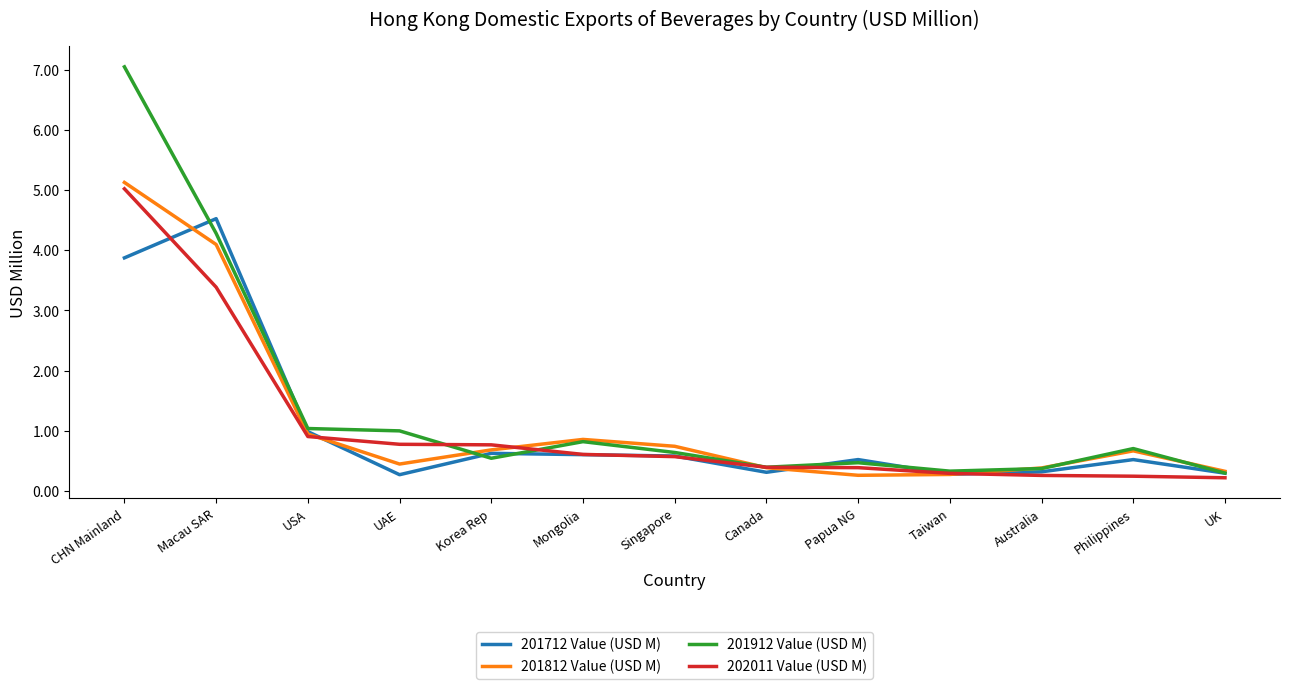

What position from the left is Macau SAR?

2